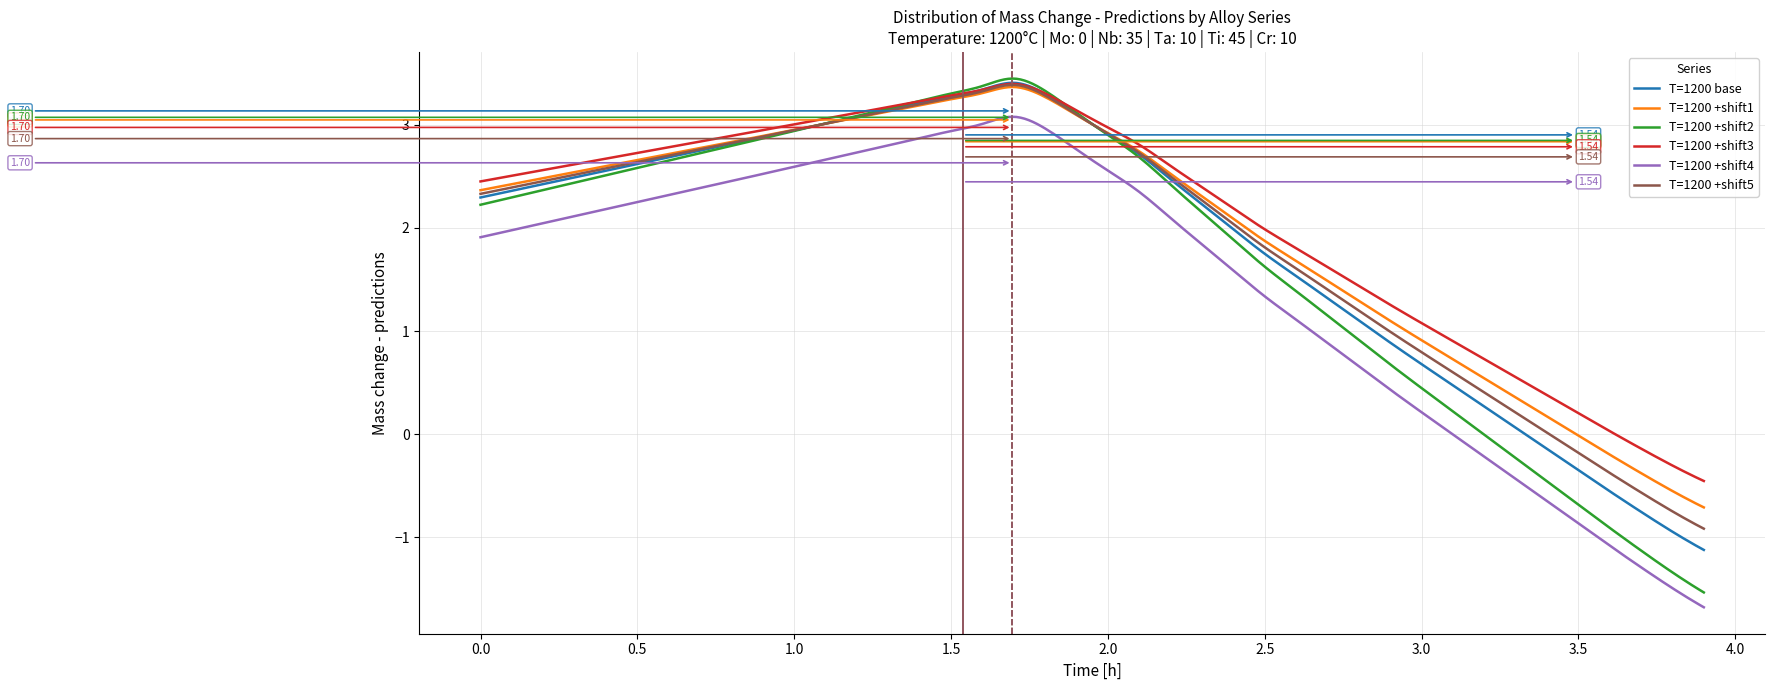

Which series has the widest spread of values?

T=1200 +shift2